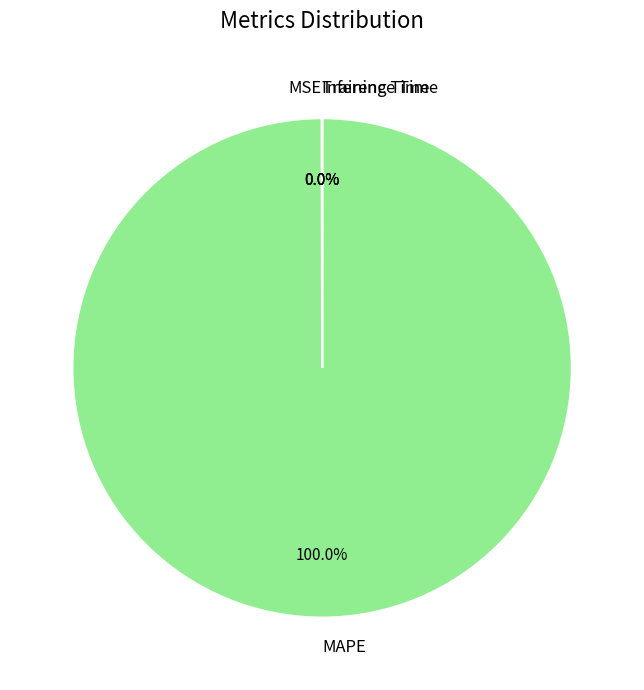

Does any single category account for the majority?

Yes